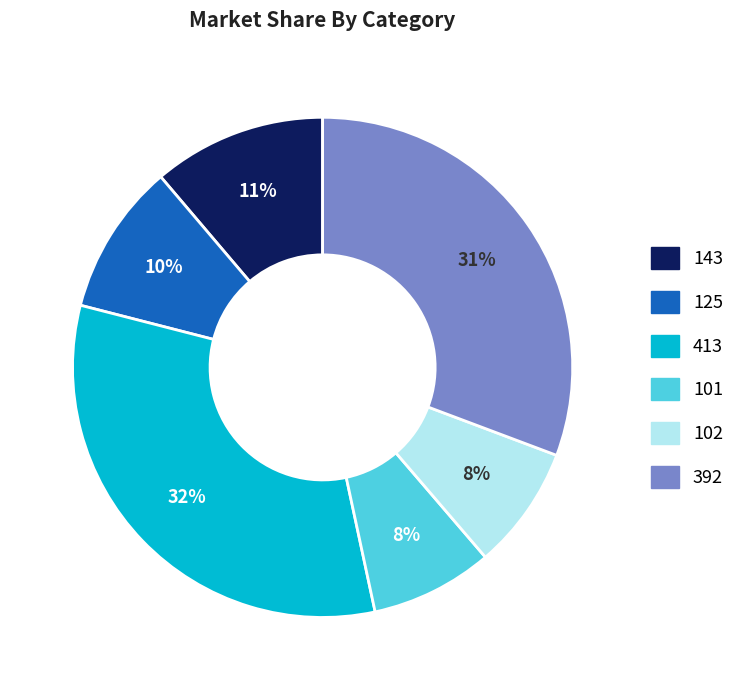

Which has a higher value, 392 or 125?

392